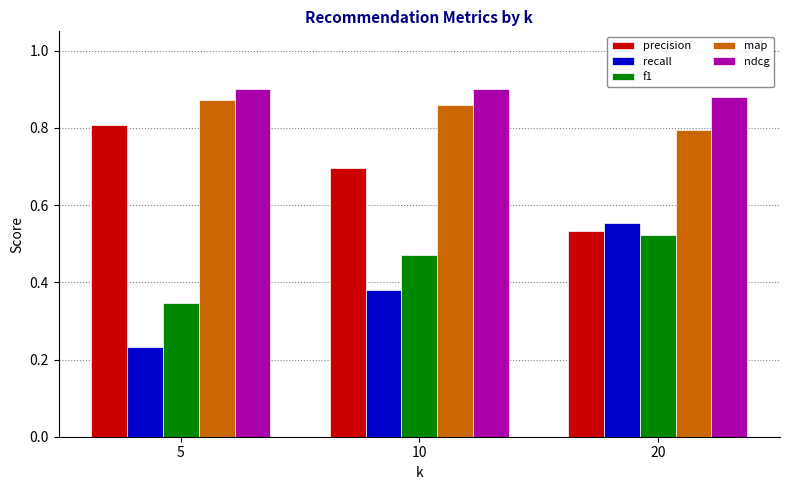

Which series has the largest total across all categories?

ndcg